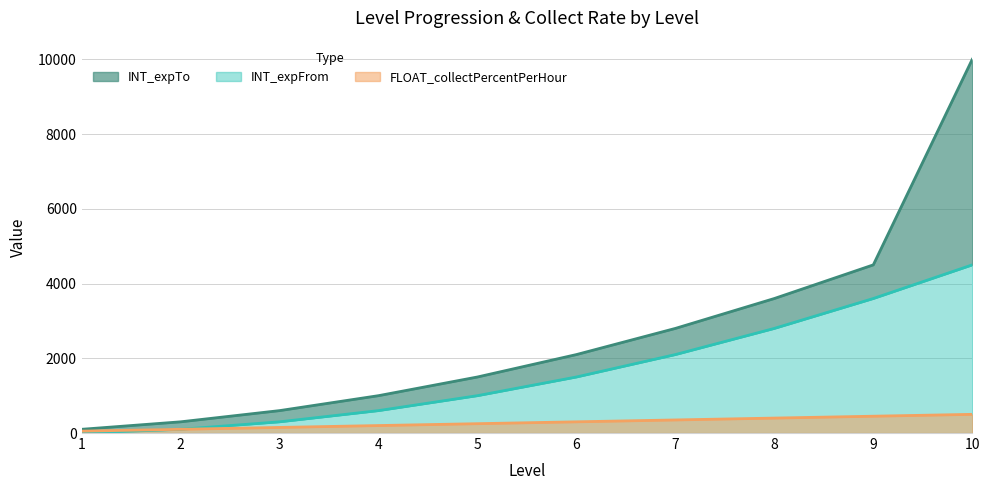

True or false: FLOAT_collectPercentPerHour has more than 1 points higher than both neighbors.

False